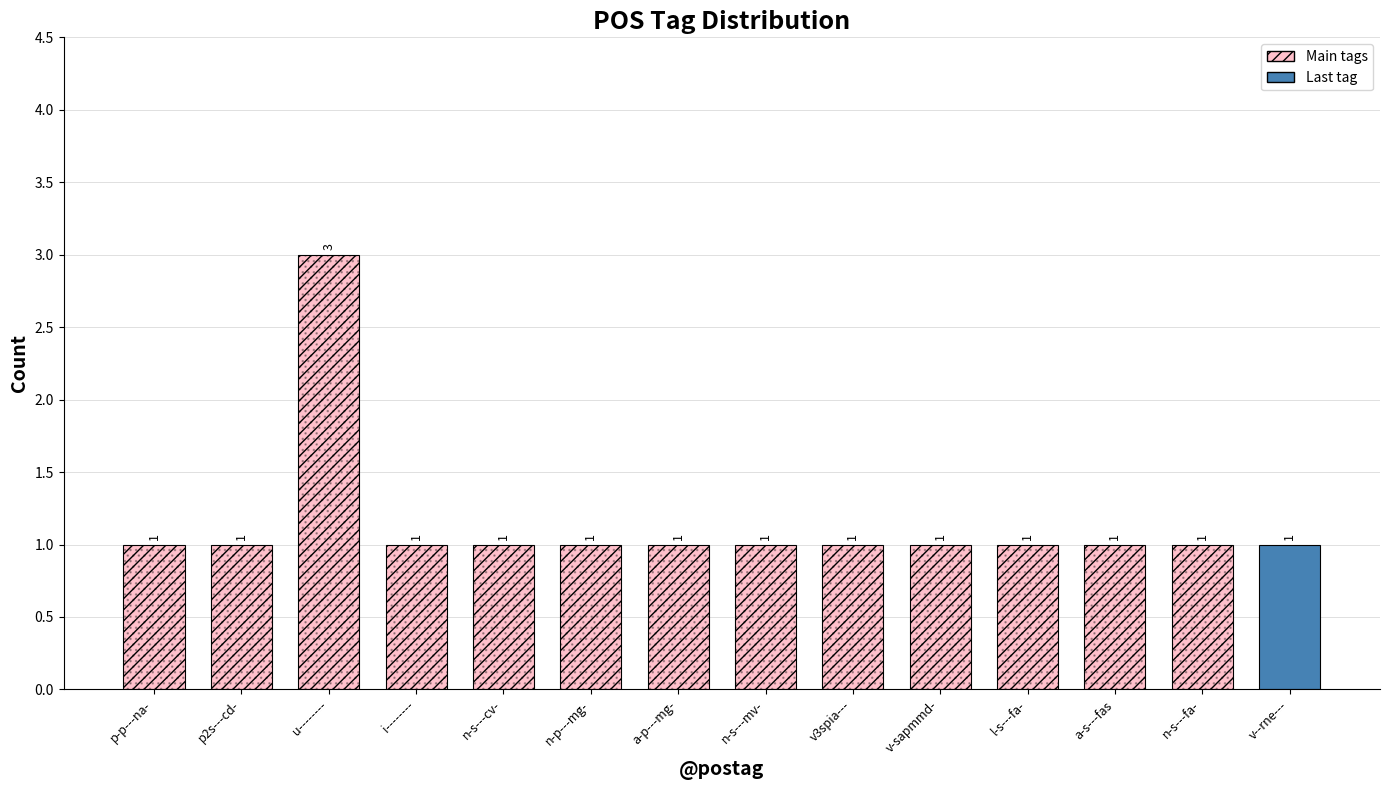

At which label is the value closest to 1?

p-p---na-